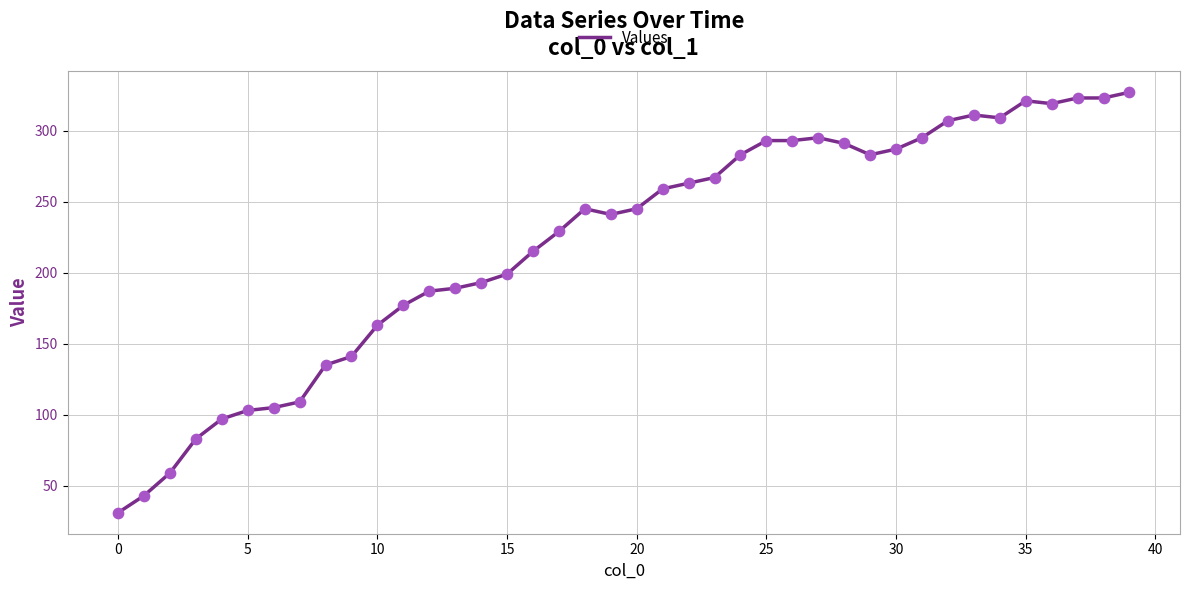

What is the greatest value displayed?

327